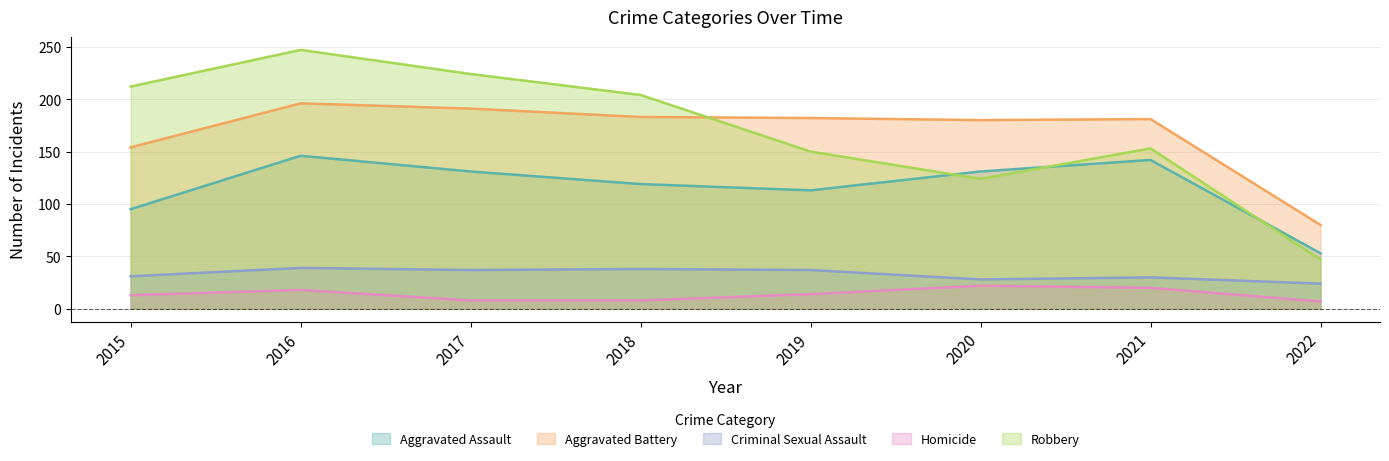

True or false: Aggravated Battery has more than 2 points higher than both neighbors.

False